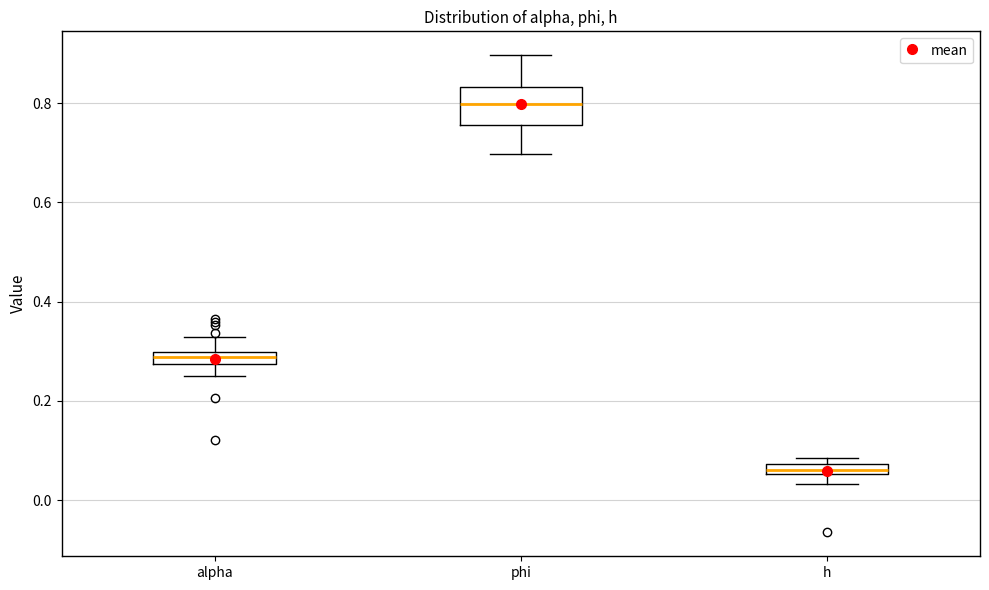

Which box's median line is the highest?

phi